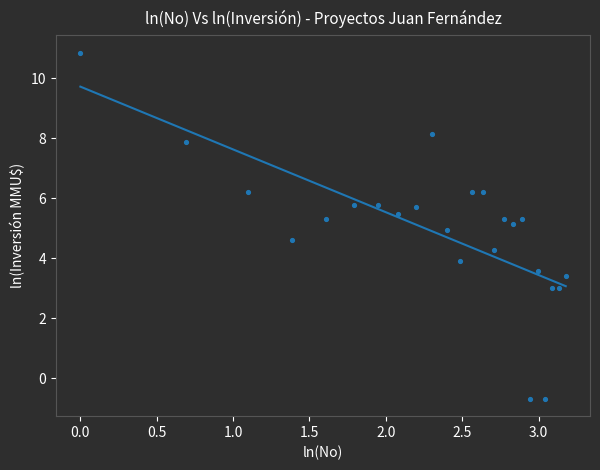

What is the range of X values (max minus min)?

3.2